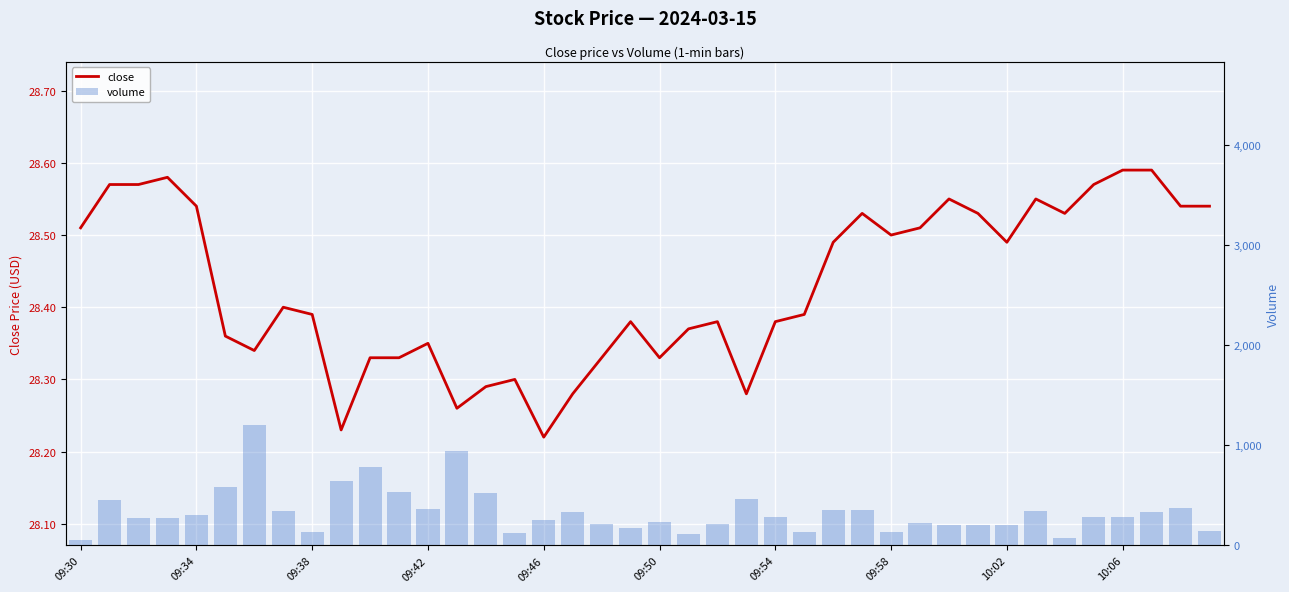

What are all the series names shown in the legend?

close, volume